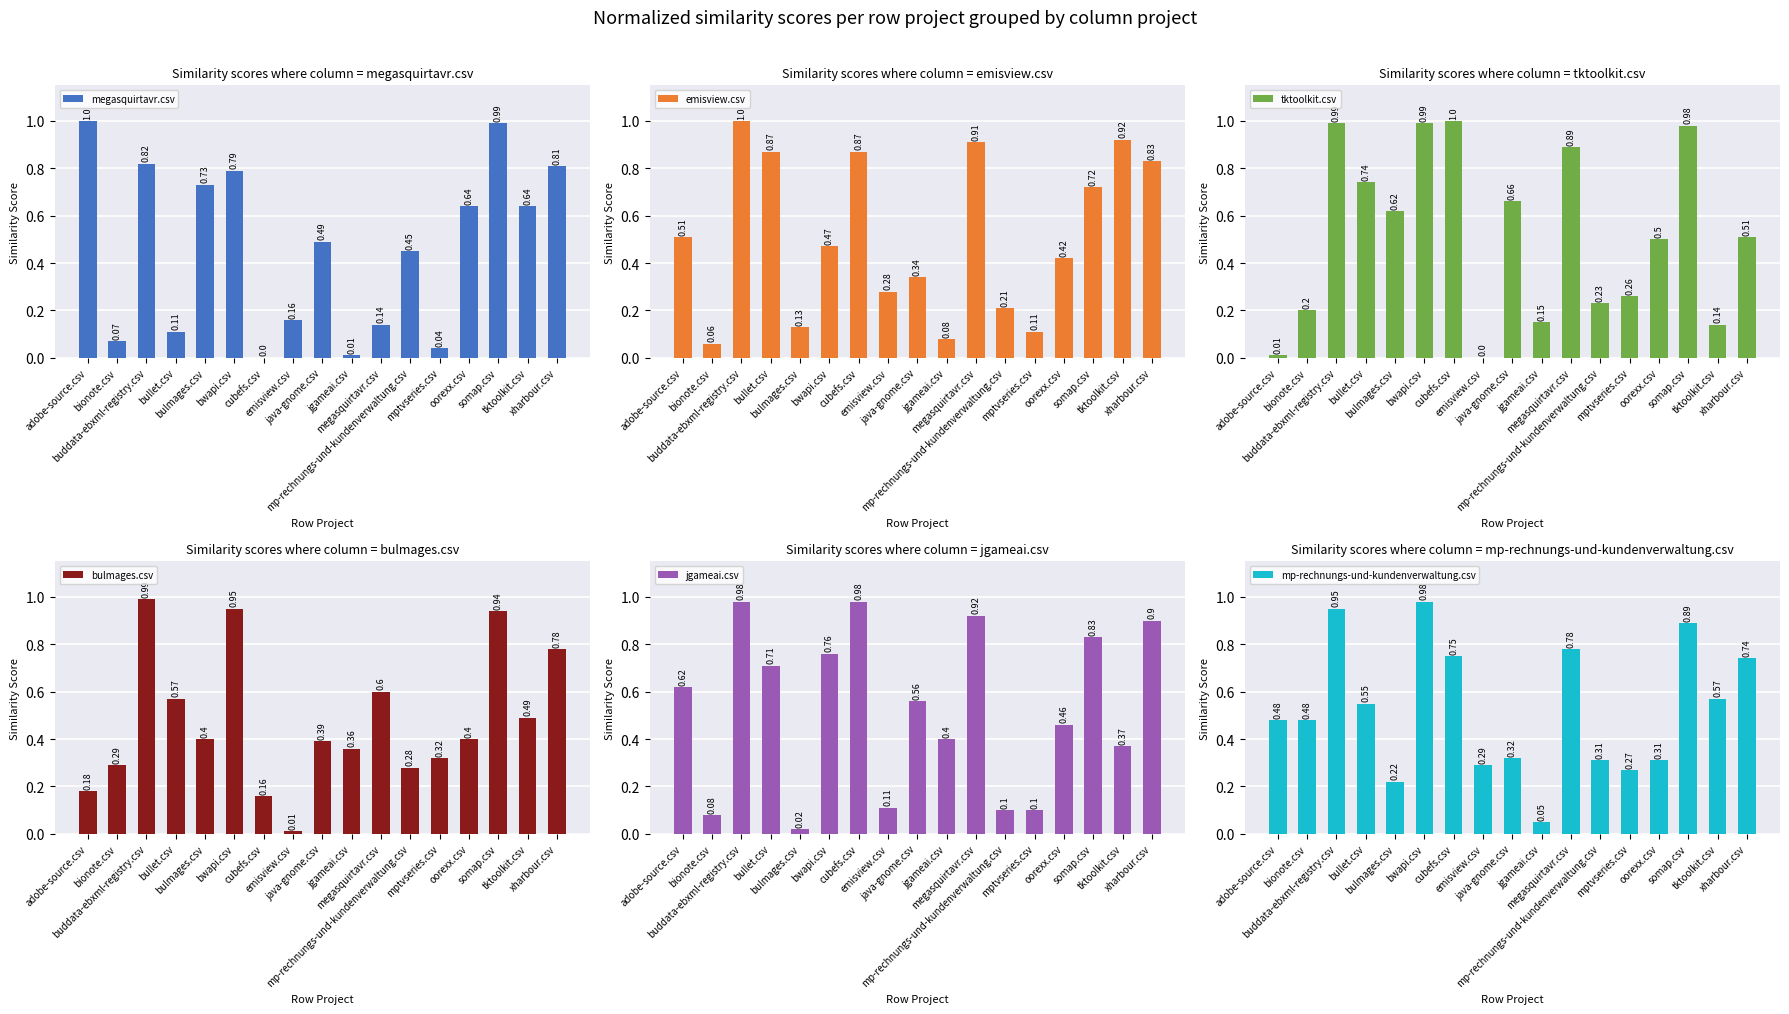

At how many categories does at least one series exceed 0?

17